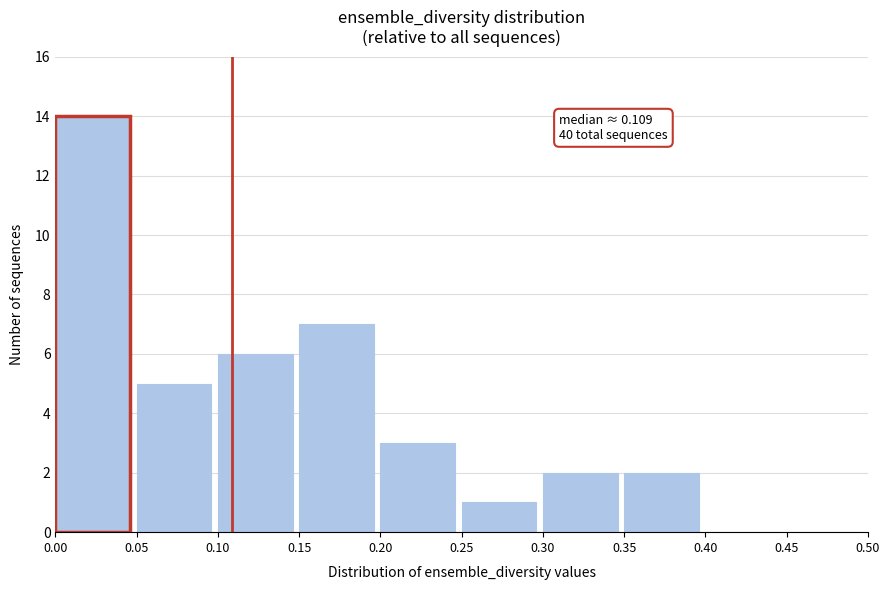

Which range on the x-axis has the tallest bar?

0.00 to 0.05